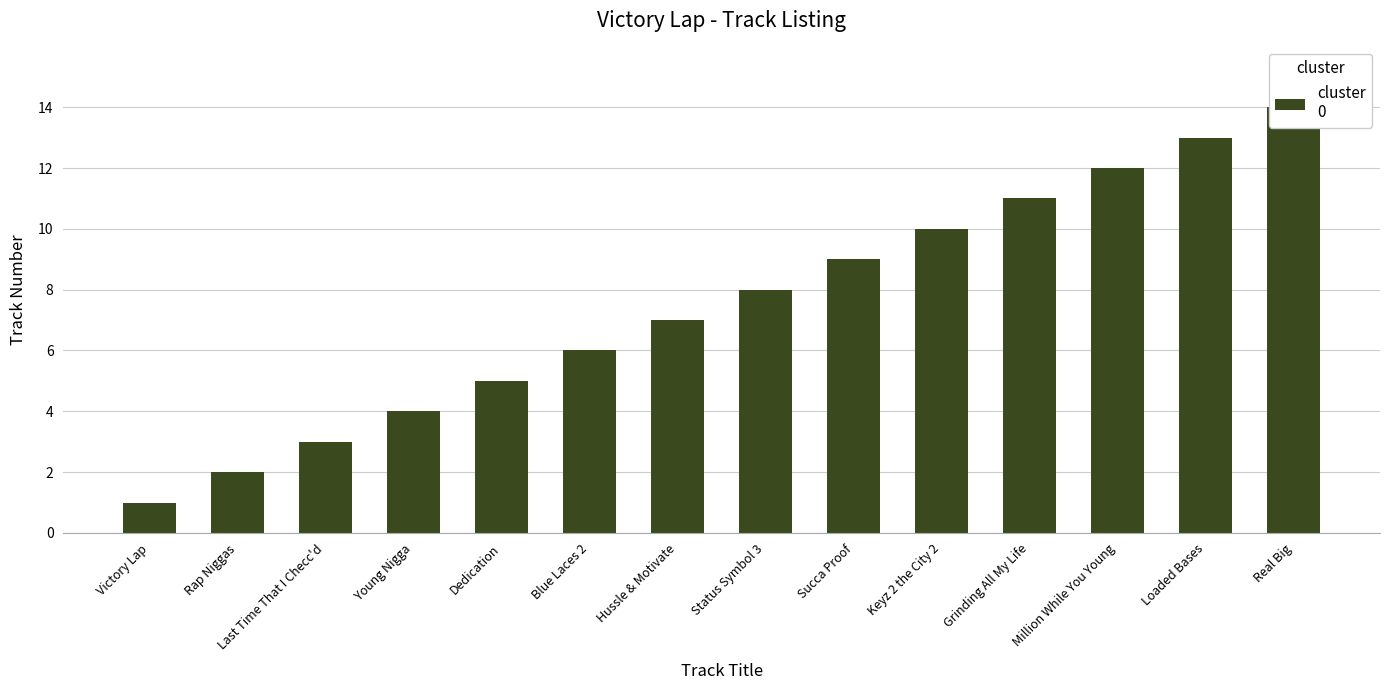

What is the sum of all values?

105